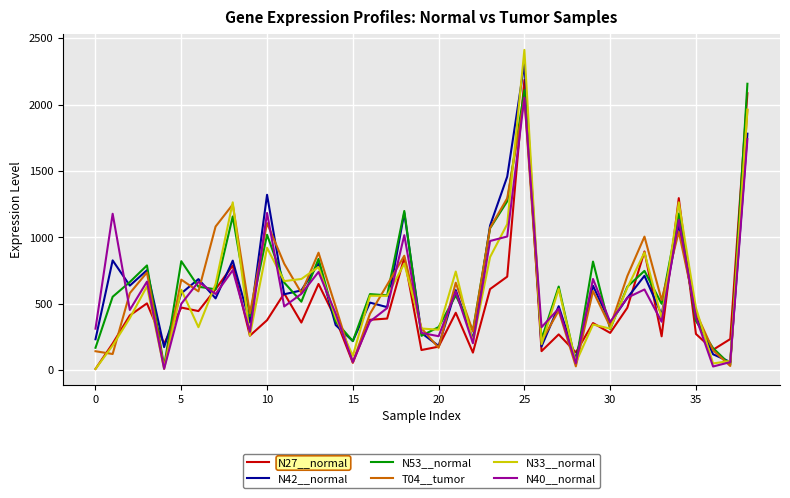

Which series has the widest spread of values?

N33__normal